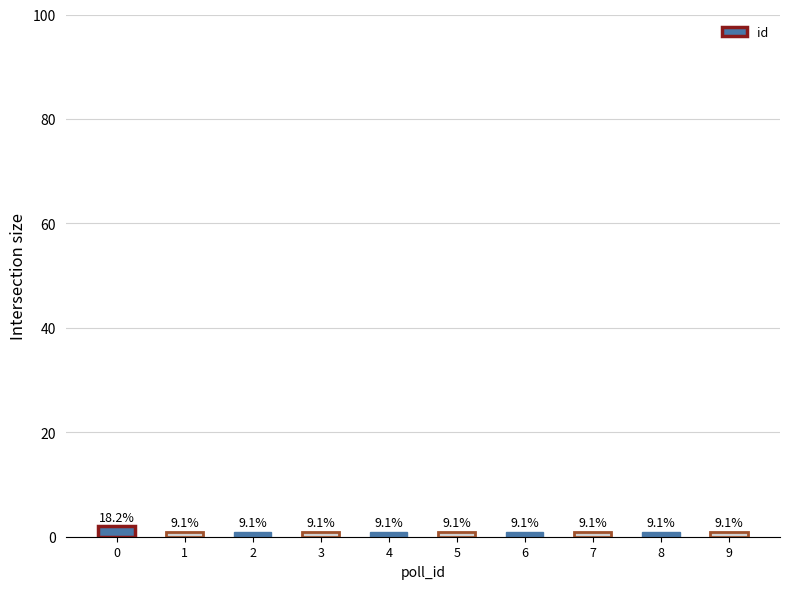

Does the chart contain any negative values?

No